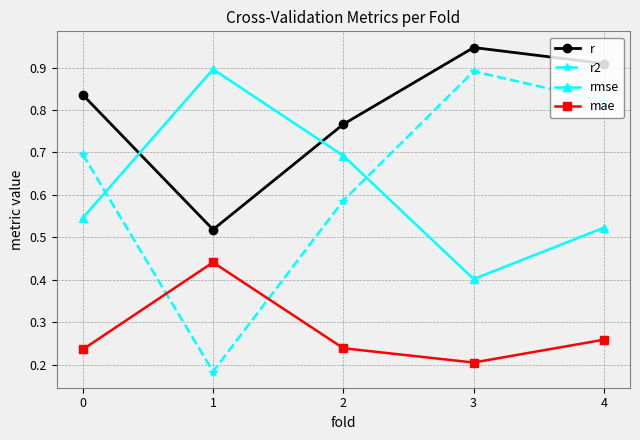

Which series has the largest total across all categories?

r